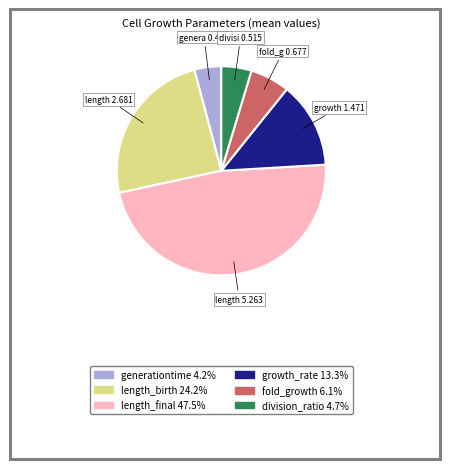

Which has a higher value, length_birth or growth_rate?

length_birth